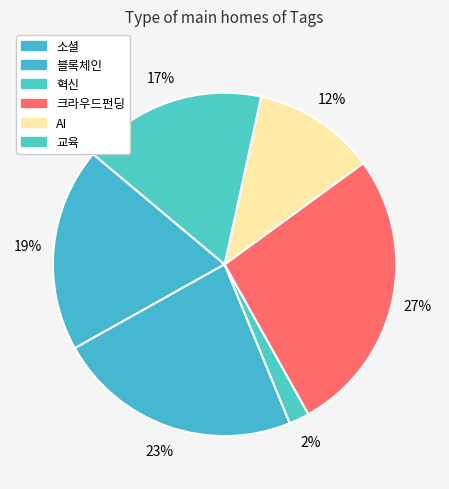

Rank the categories by value from highest to lowest.

크라우드펀딩, 블록체인, 소셜, 교육, AI, 혁신